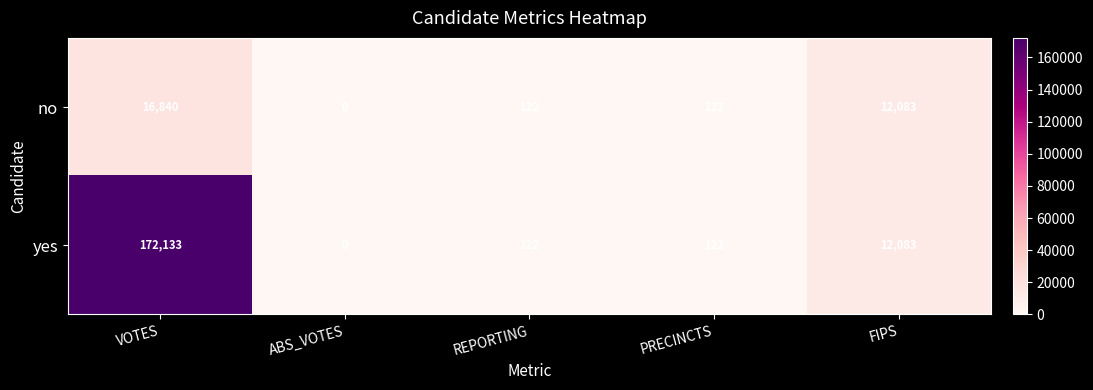

What value does the no series have at VOTES, to the nearest 100?

16800